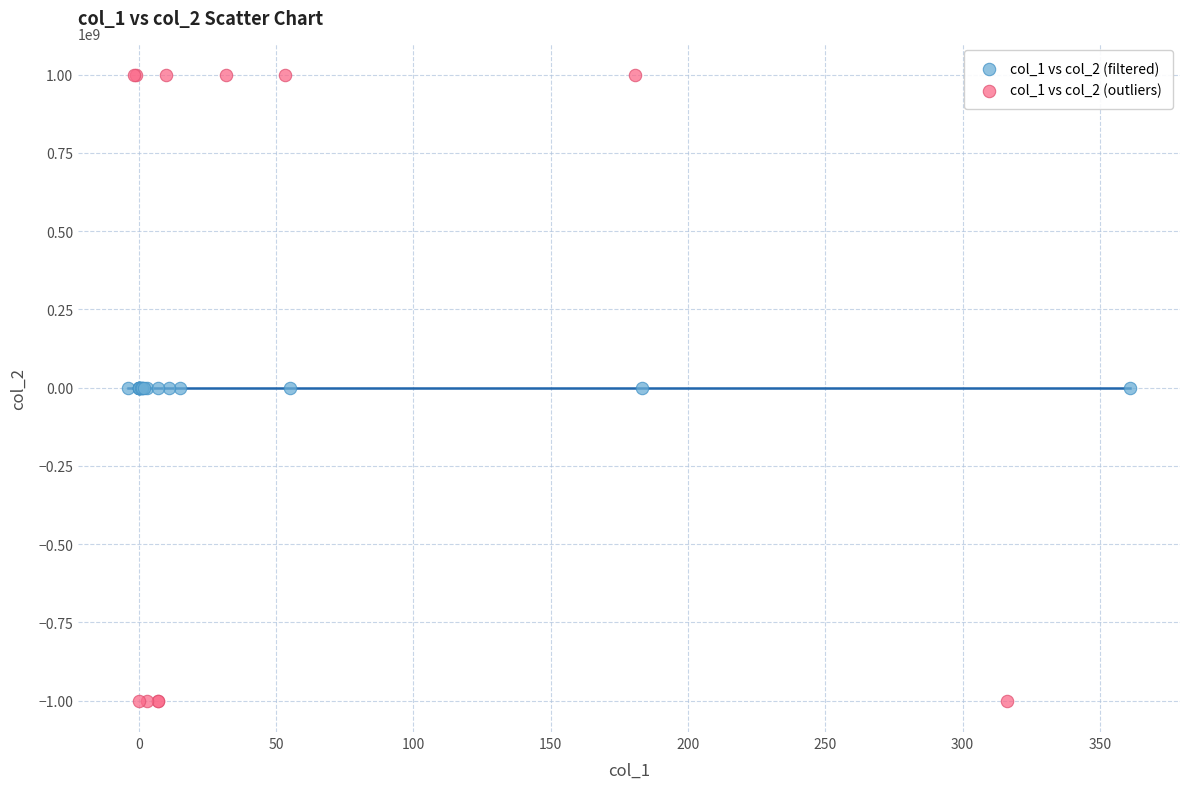

Which series reaches the maximum Y coordinate?

col_1 vs col_2 (outliers)